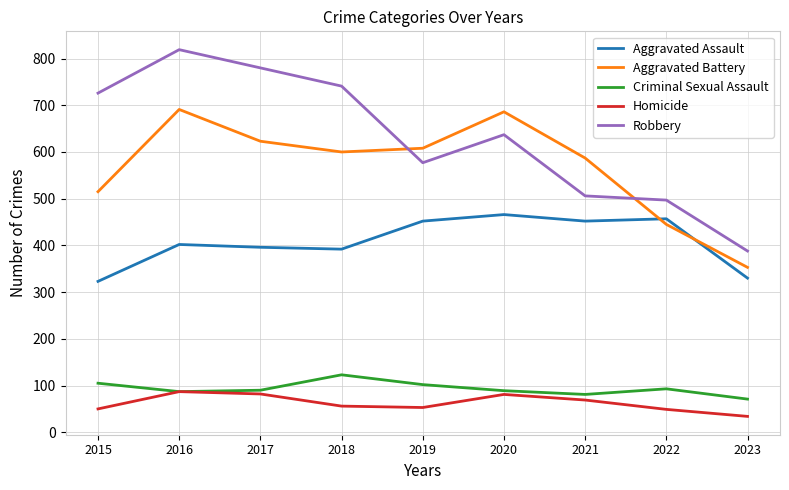

The value of Criminal Sexual Assault at 2023 is 125. True or false?

False